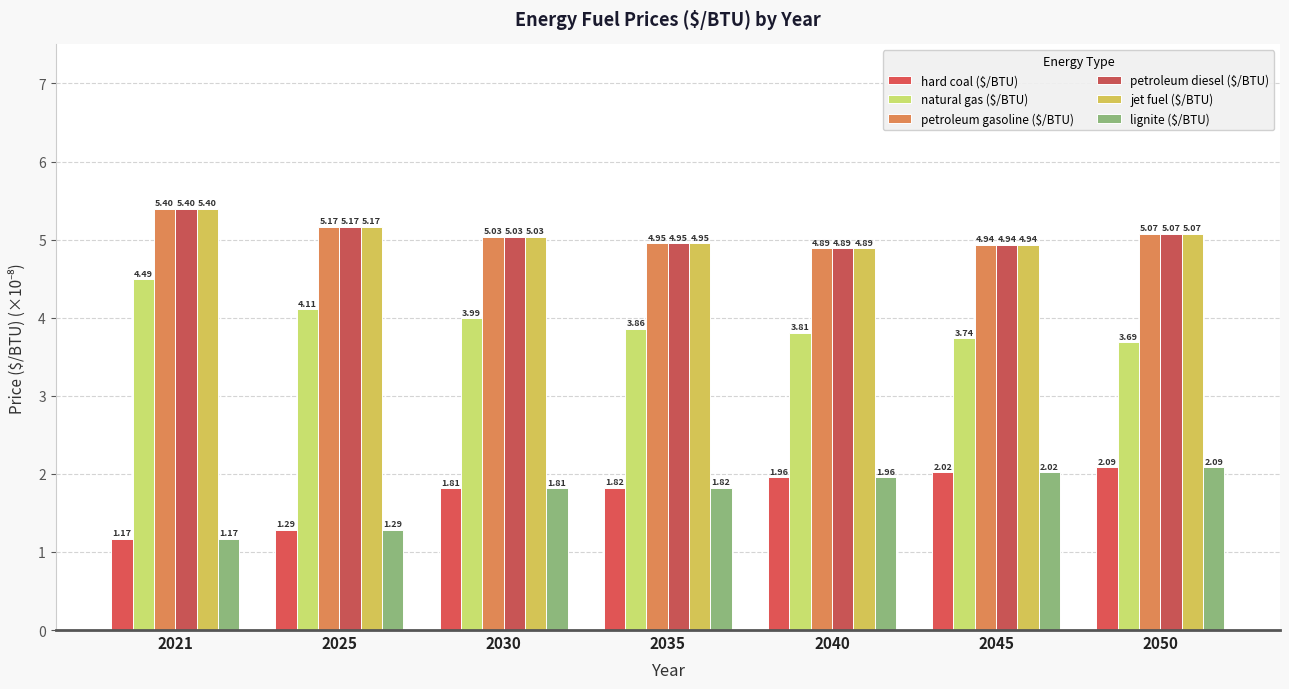

What is the difference between the highest and lowest values at 2035?

3.1